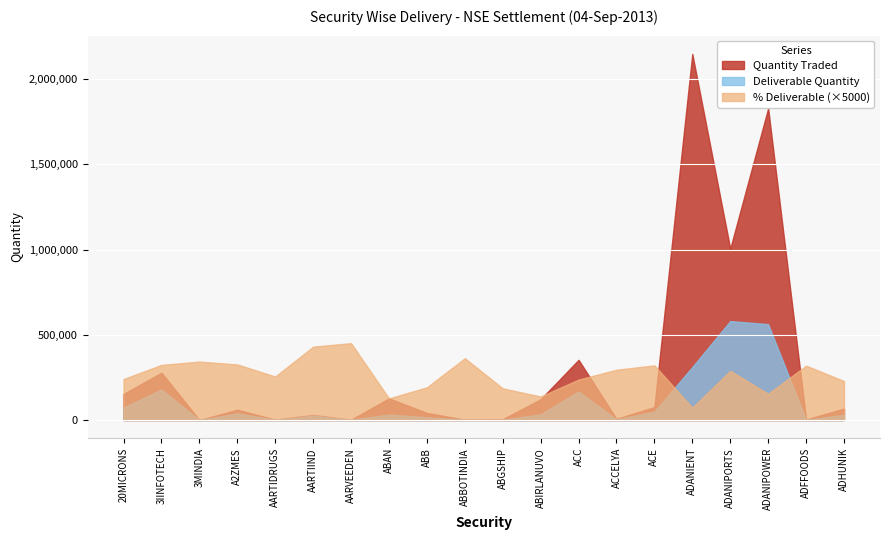

Which series ends up on top after the final intersection of % Deliverable (×5000) and Deliverable Quantity?

% Deliverable (×5000)